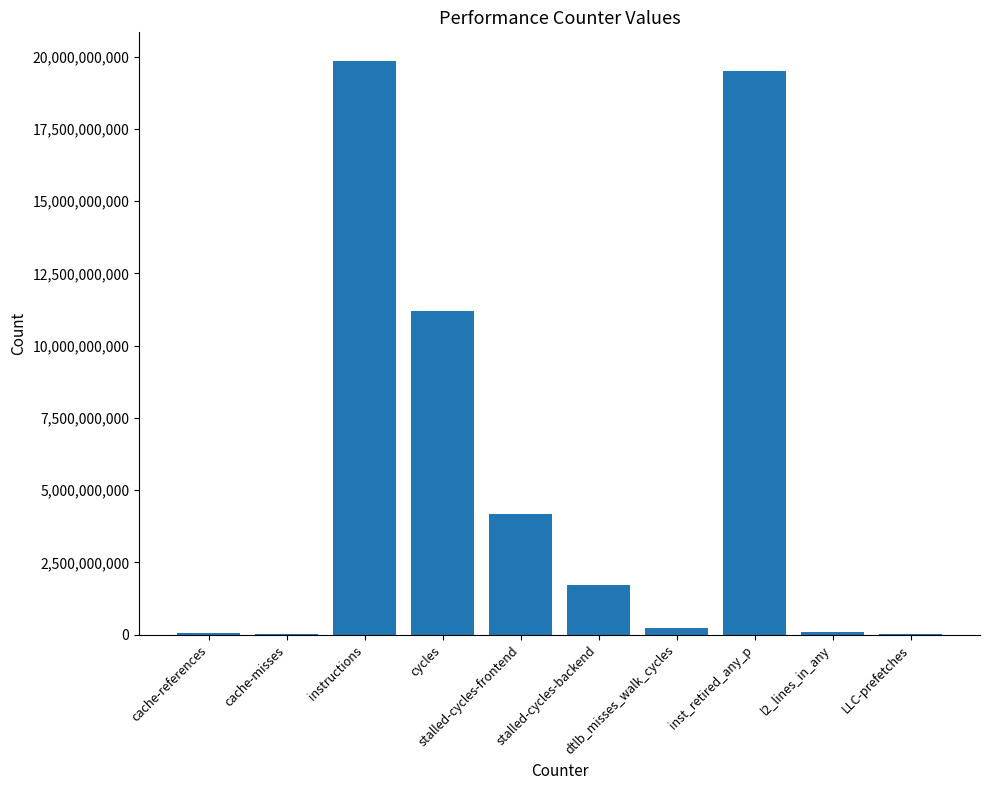

What is the maximum value shown in the chart?

19849586555